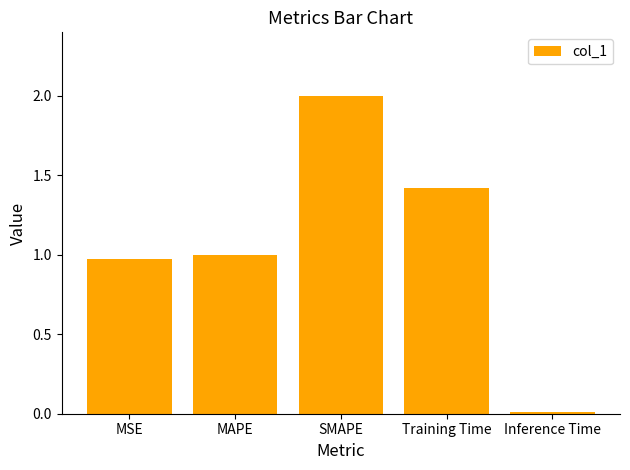

What is the sum of the values at MSE and MAPE?

2.0